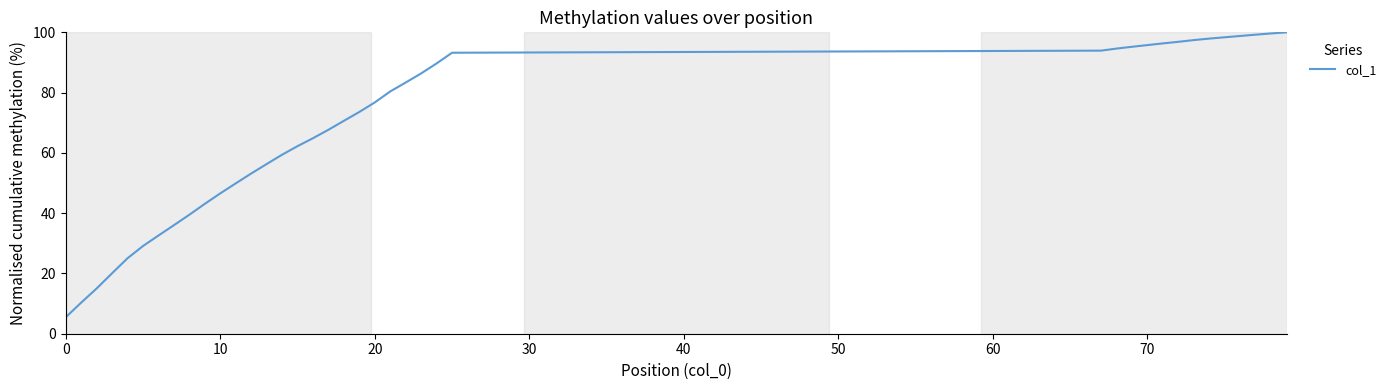

What is the smallest value displayed?

5.5